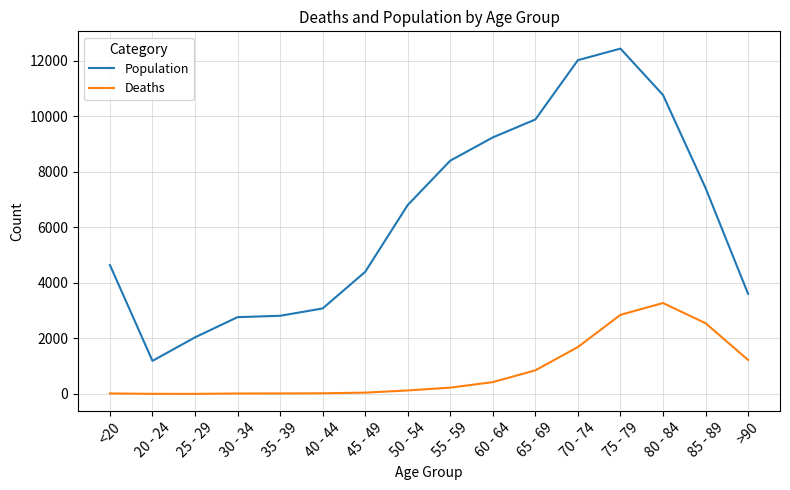

What is the difference between the Population values at 85 - 89 and 55 - 59?

983